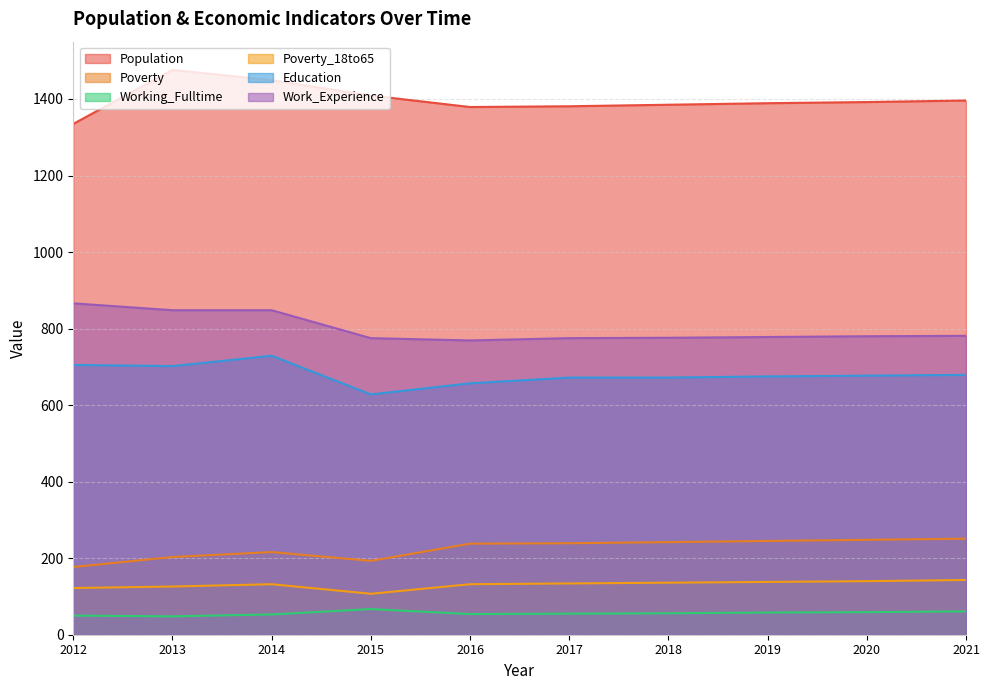

At 2019, list the series in order from smallest to largest.

Working_Fulltime, Poverty_18to65, Poverty, Education, Work_Experience, Population